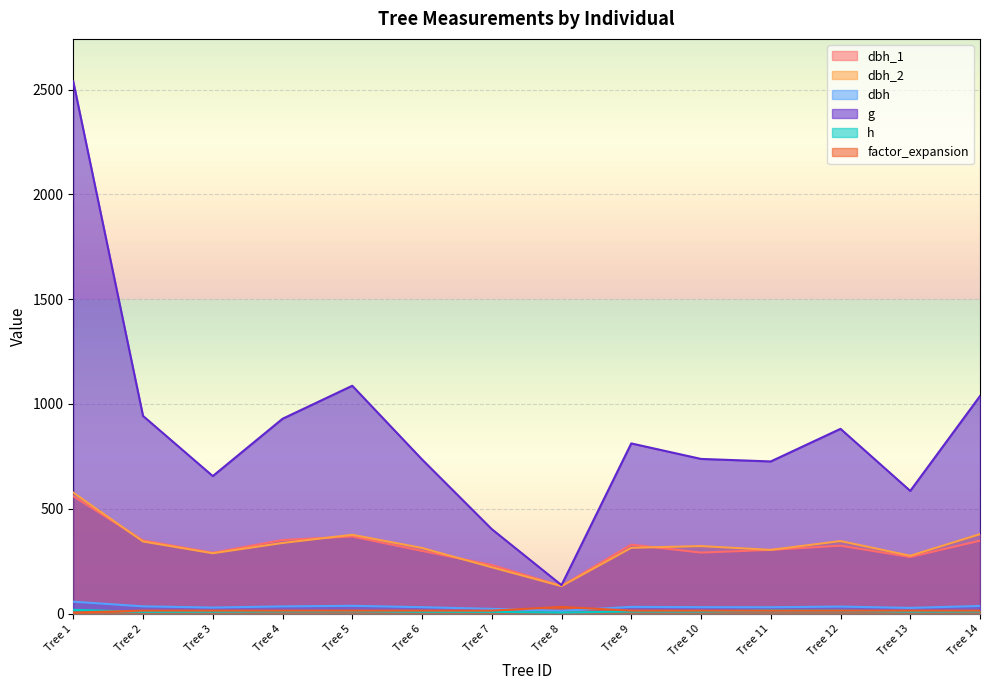

What is the minimum value shown in the chart?

5.0